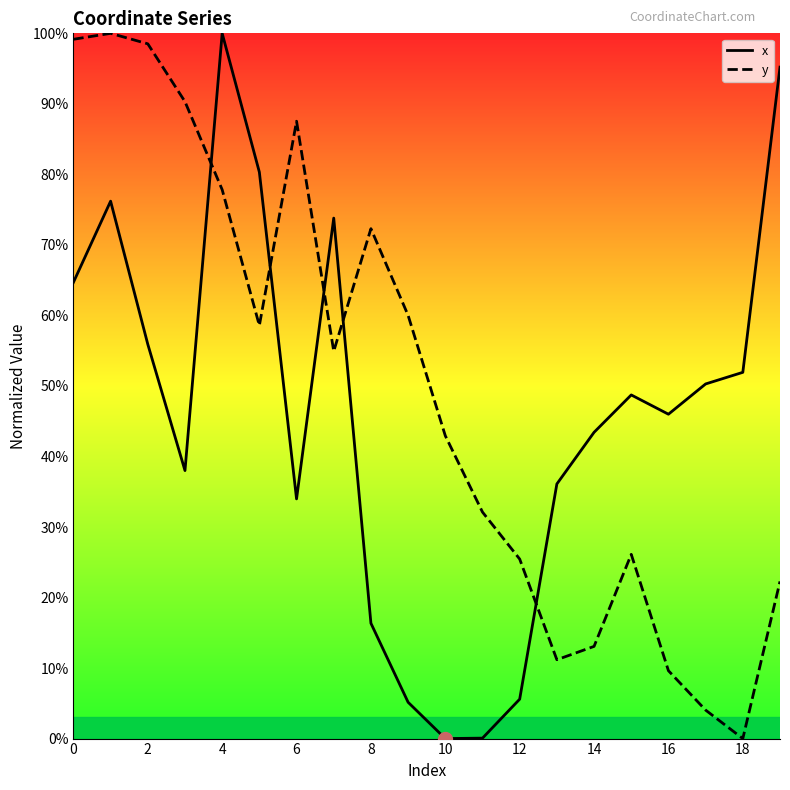

The value of x at 18 is 51.9. True or false?

True